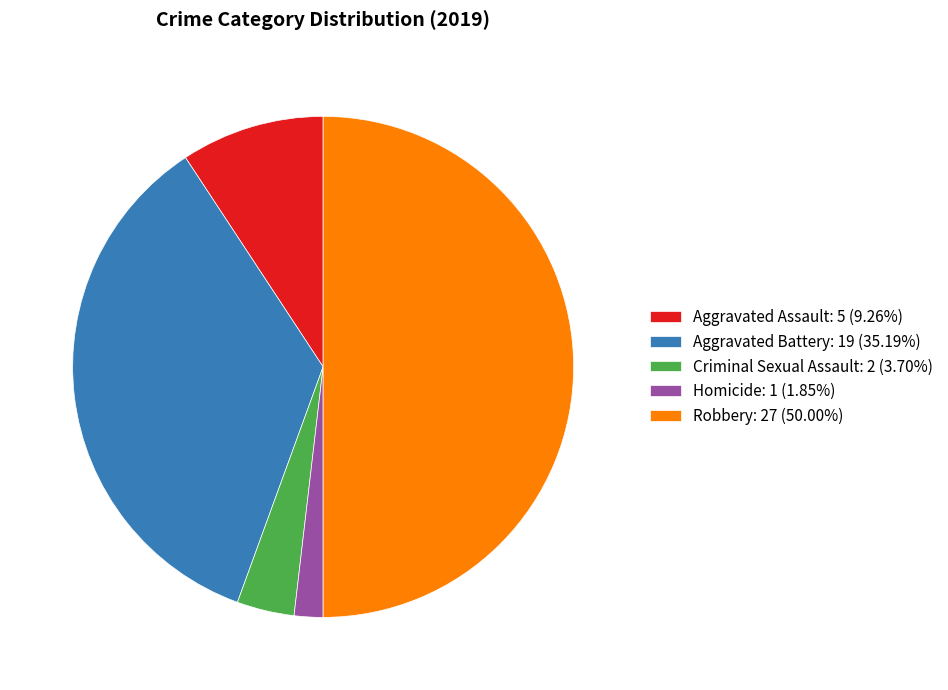

Rank the categories by value from lowest to highest.

Homicide, Criminal Sexual Assault, Aggravated Assault, Aggravated Battery, Robbery